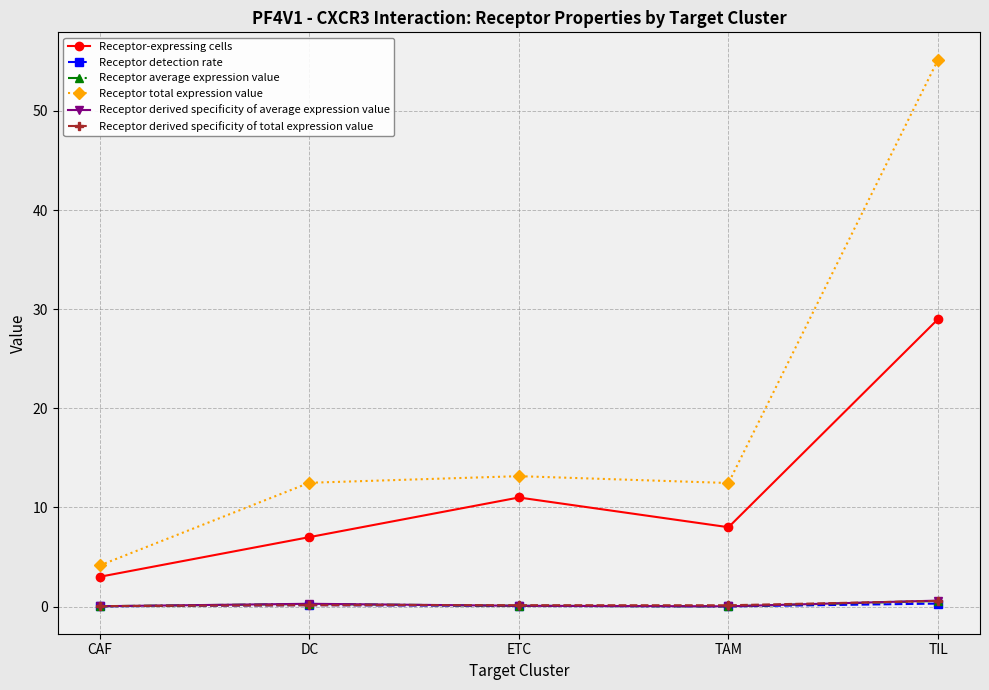

What is the label of the 2nd point from the right?

TAM